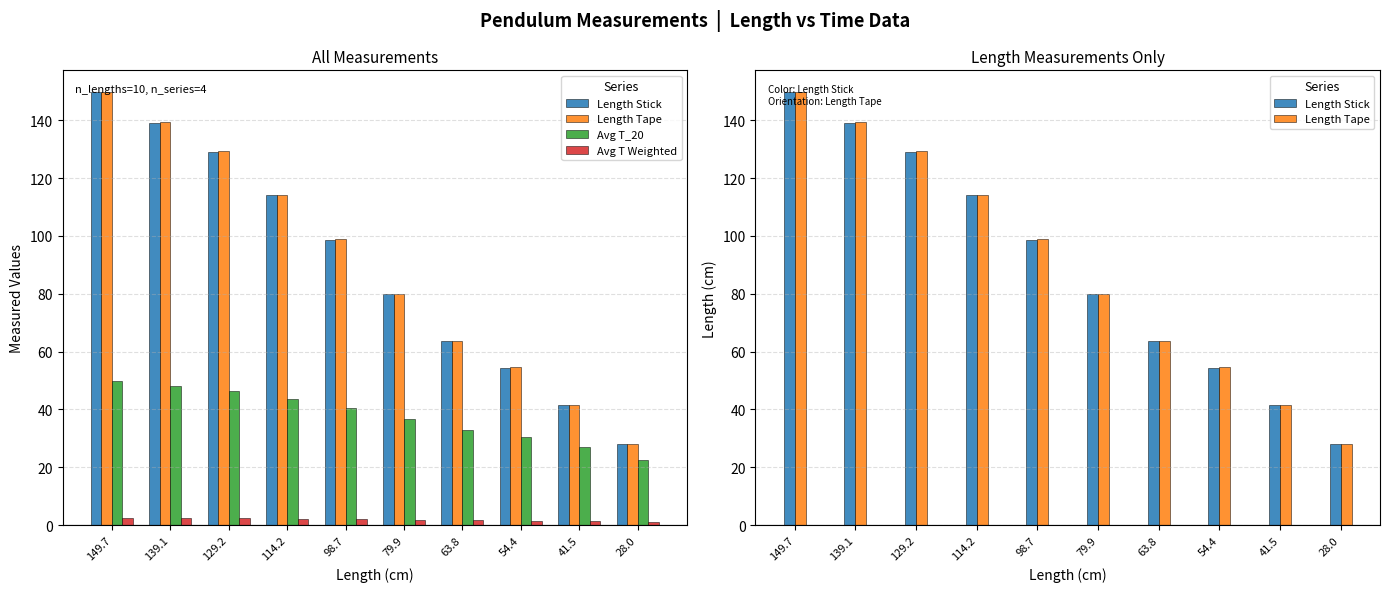

At which category does the chart reach its minimum across all series?

28.0